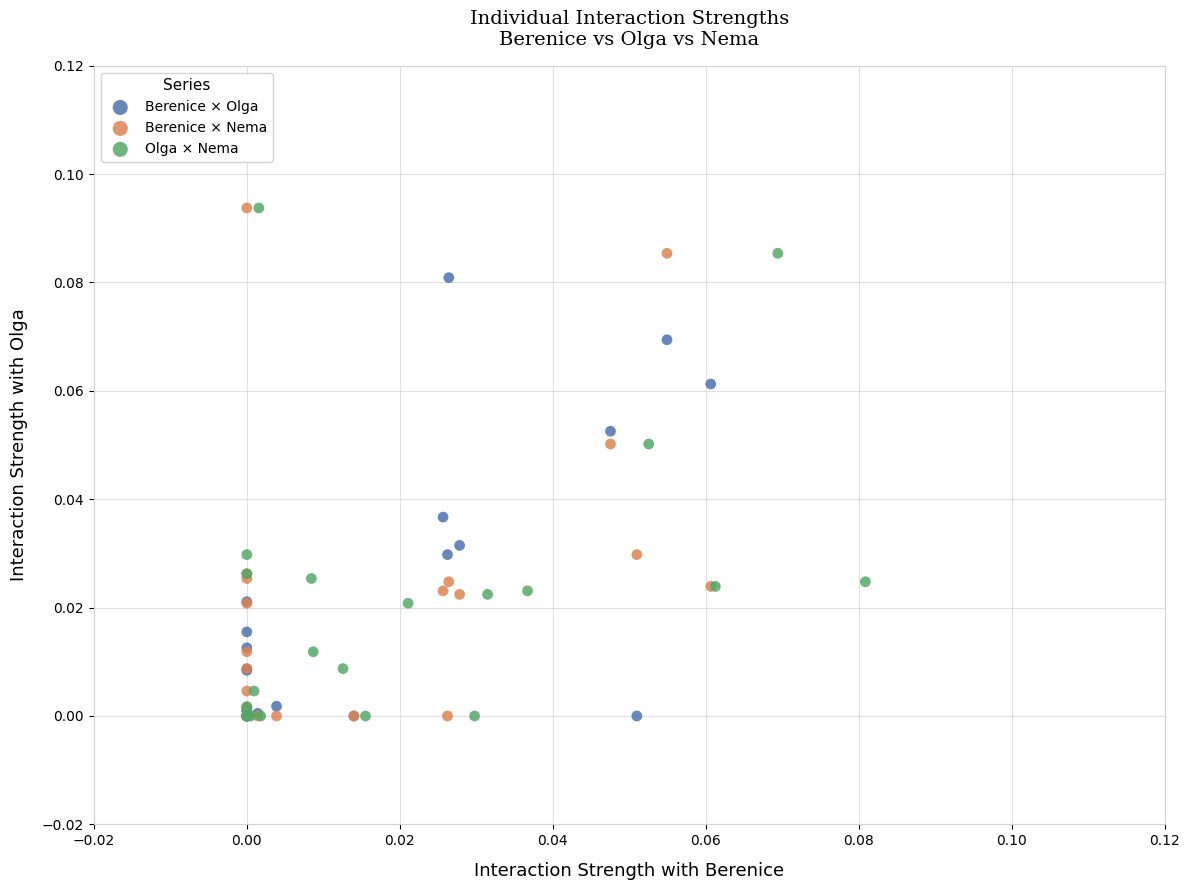

What are all the series names shown in the legend?

Berenice × Olga, Berenice × Nema, Olga × Nema